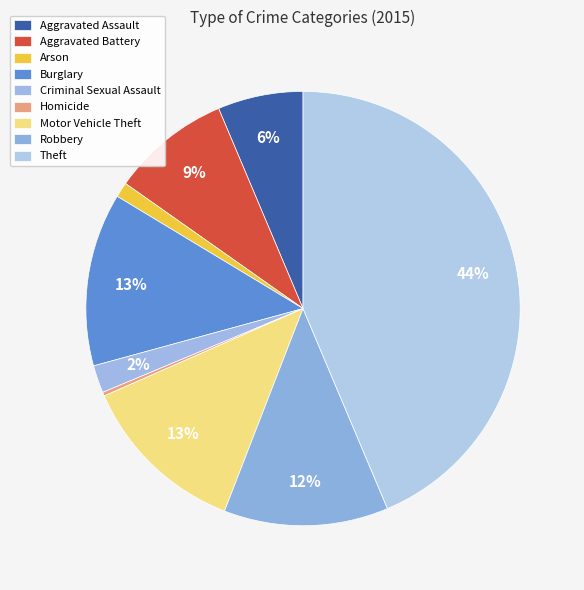

Count the number of slices in the pie.

9